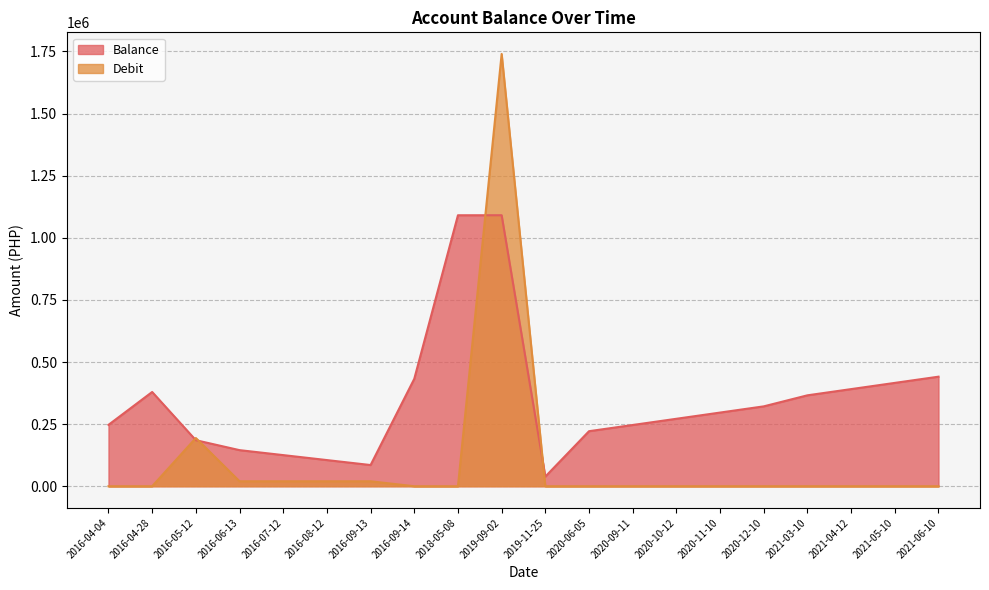

List the series in order of their peak value, highest first.

Debit, Balance